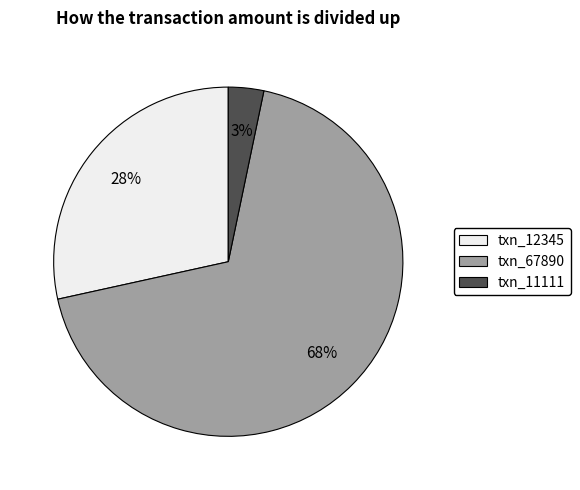

Is it true that txn_67890 is 79% of the pie?

False